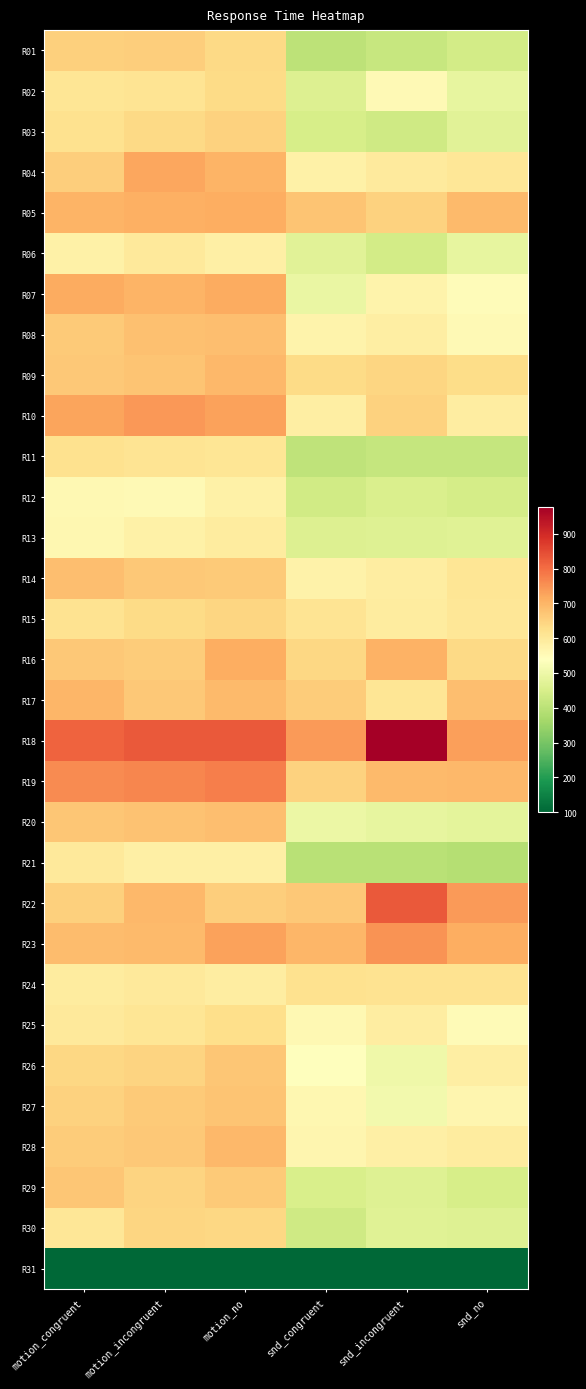

List the series in order of their peak value, lowest first.

R31, R12, R13, R06, R21, R24, R11, R25, R02, R30, R15, R03, R01, R29, R26, R27, R08, R20, R14, R09, R28, R17, R16, R05, R07, R04, R10, R23, R19, R22, R18